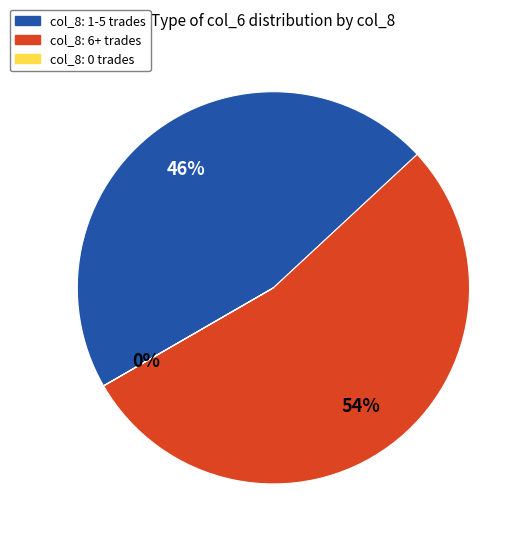

Combined, do col_8: 6+ trades and col_8: 1-5 trades account for over 50%?

Yes